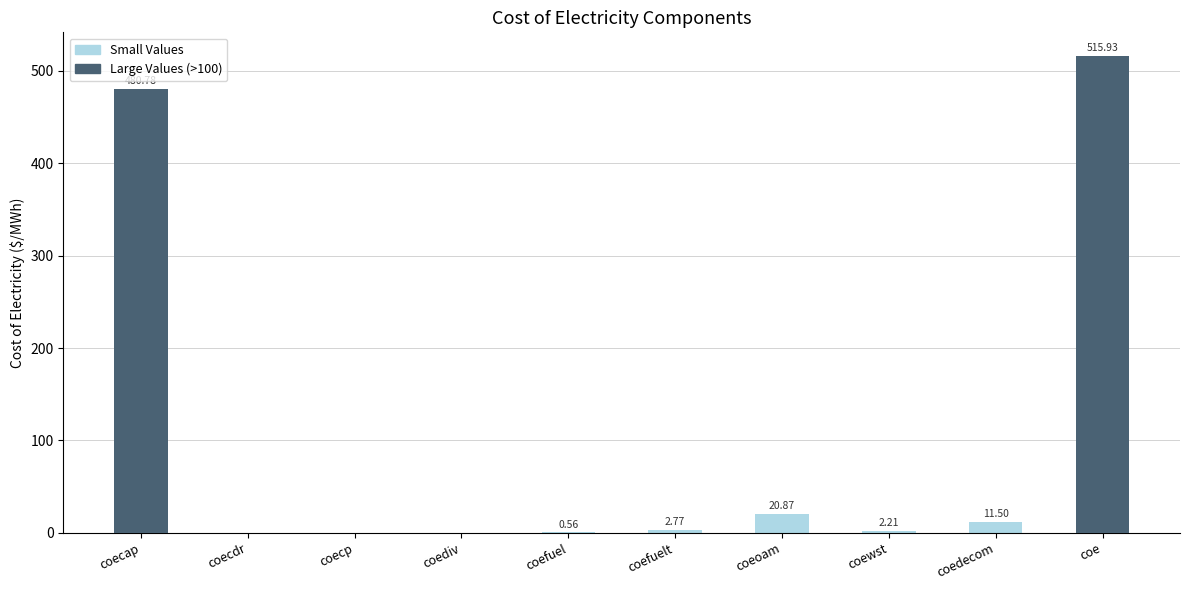

Rank the series by their maximum value, from lowest to highest.

Value (small), Value (large)